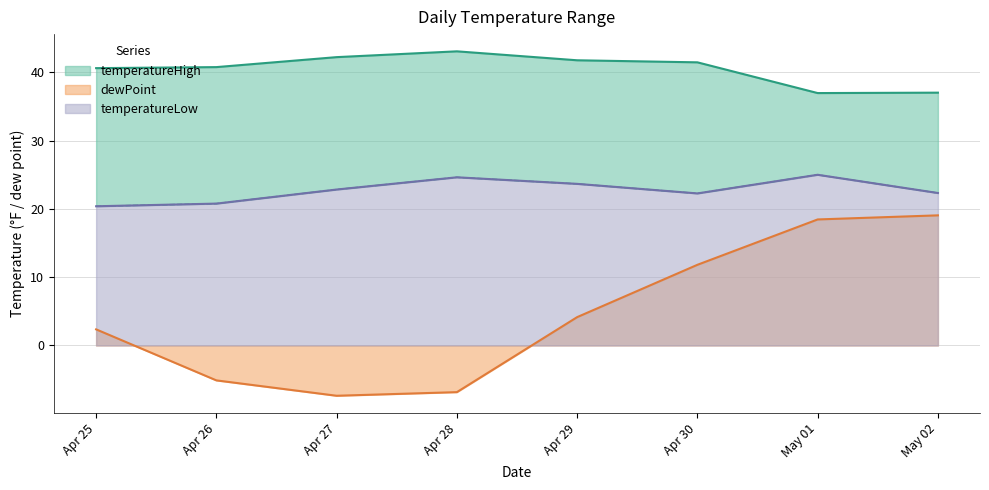

Reading left to right, list all the values displayed in this chart.

temperatureHigh: 40.6	40.8	42.2	43.1	41.8	41.5	37.0	37.0
temperatureLow: 20.4	20.8	22.8	24.6	23.7	22.3	25.0	22.3
dewPoint: 2.4	-5.1	-7.4	-6.8	4.2	11.8	18.4	19.1